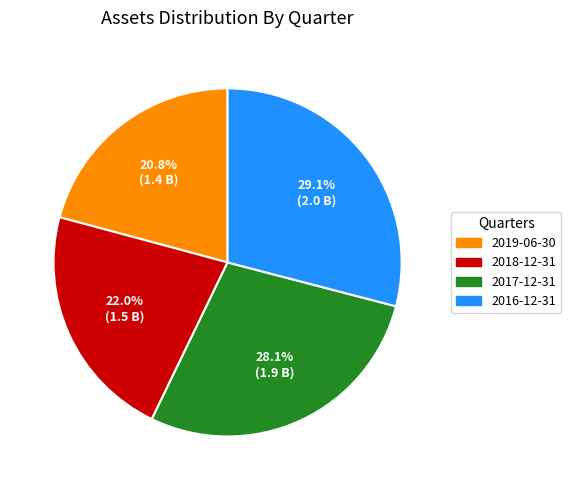

Which slice is the largest?

2016-12-31